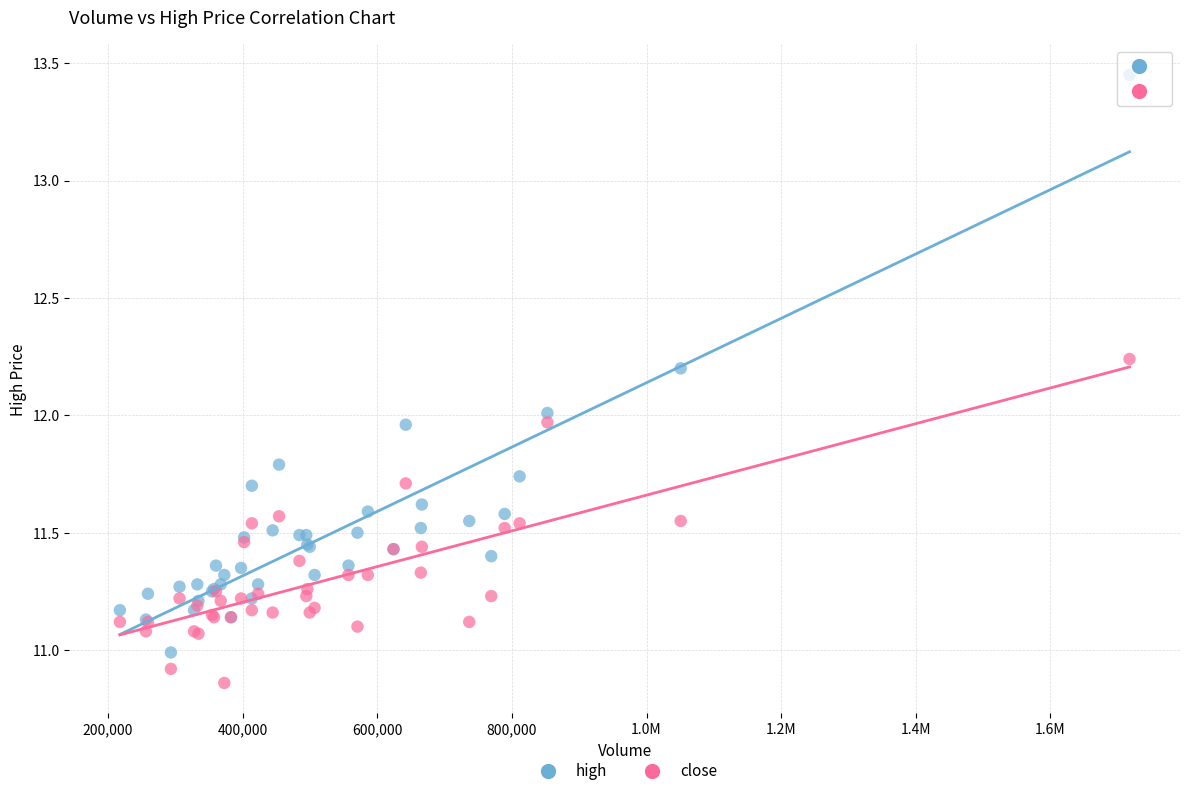

What is the X range (max minus min) for the scatter plot?

1500004.9